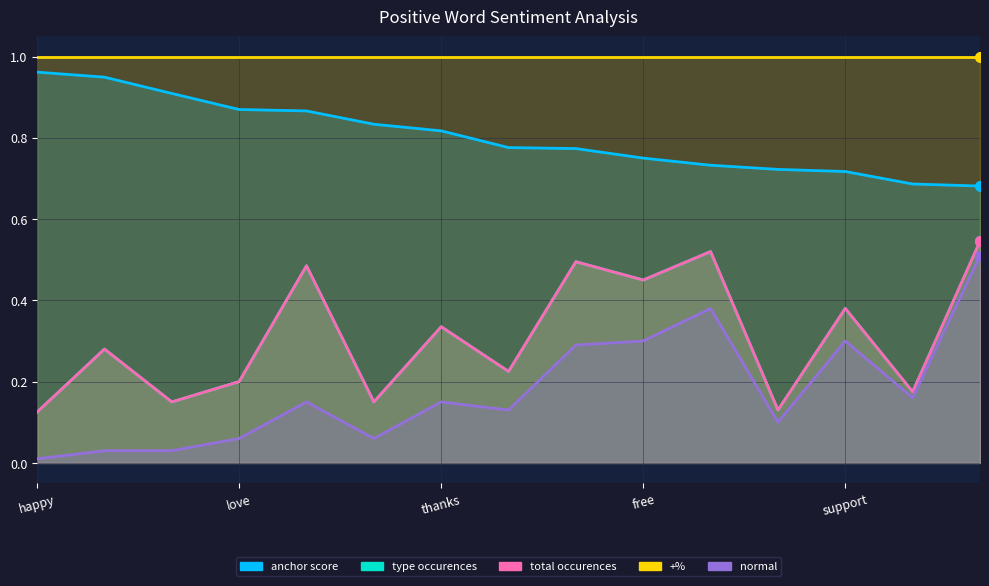

What is the label of the 11th point from the left?

safe